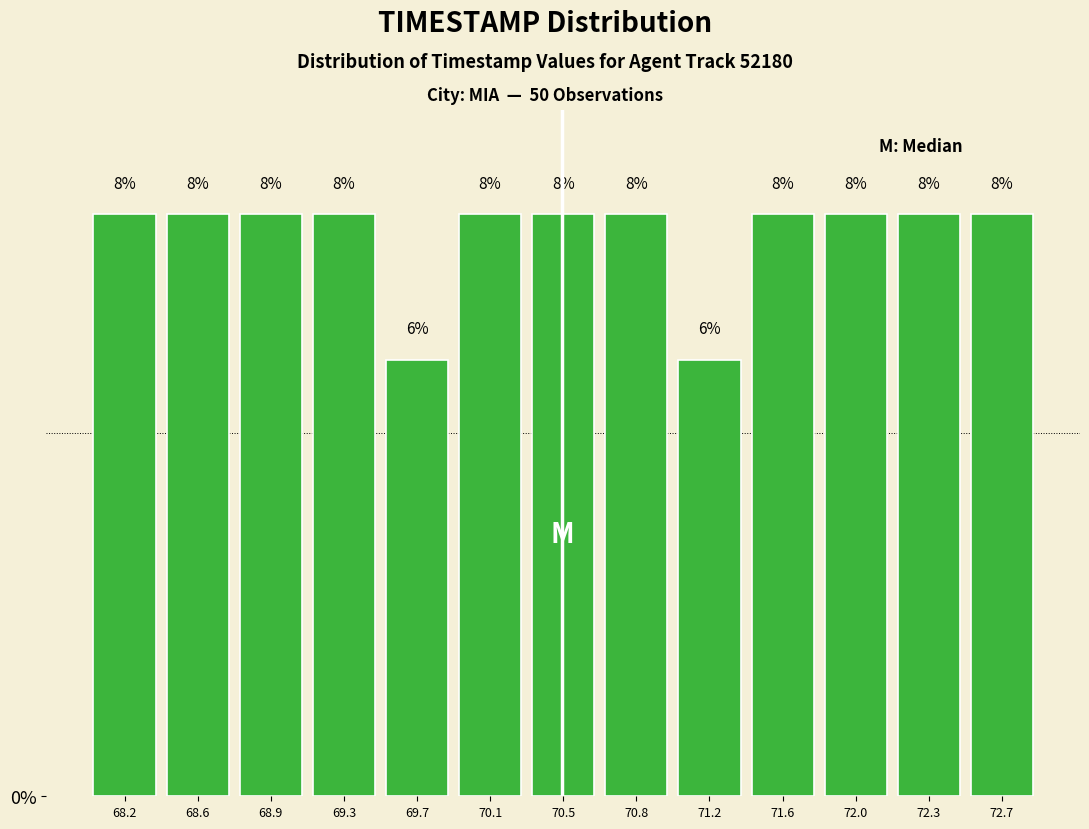

How tall is the bar that spans 71.80 to 72.15 on the x-axis? The bar edges are not printed on the chart, so give them approximately, as read against the axis.

8